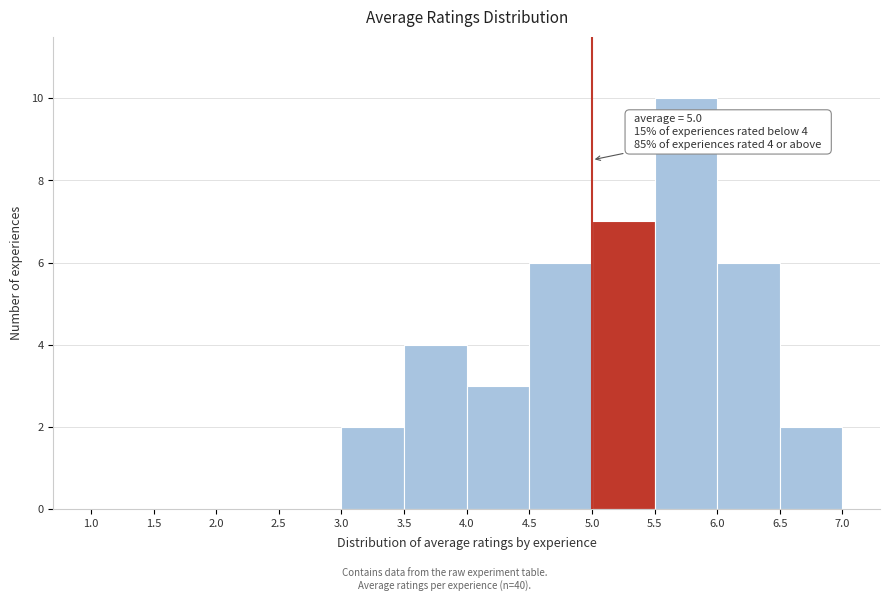

Over which range of the x-axis is the bar tallest?

5.5 to 6.0